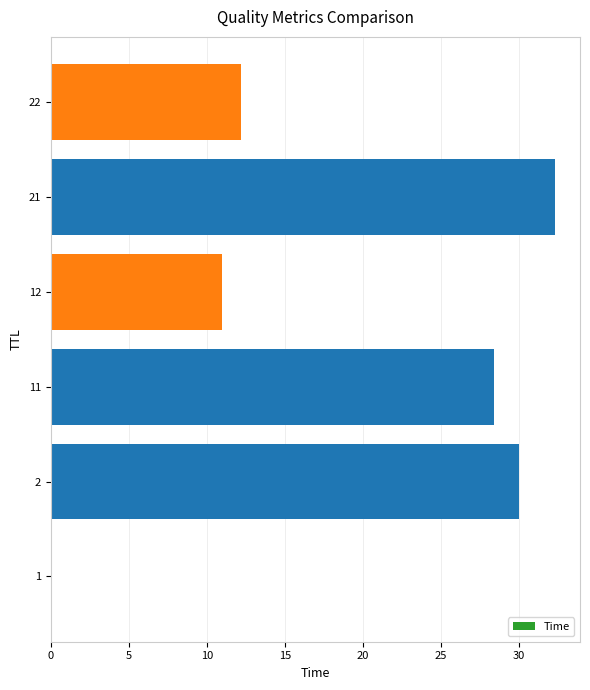

At which category does the chart reach its peak across all series?

21